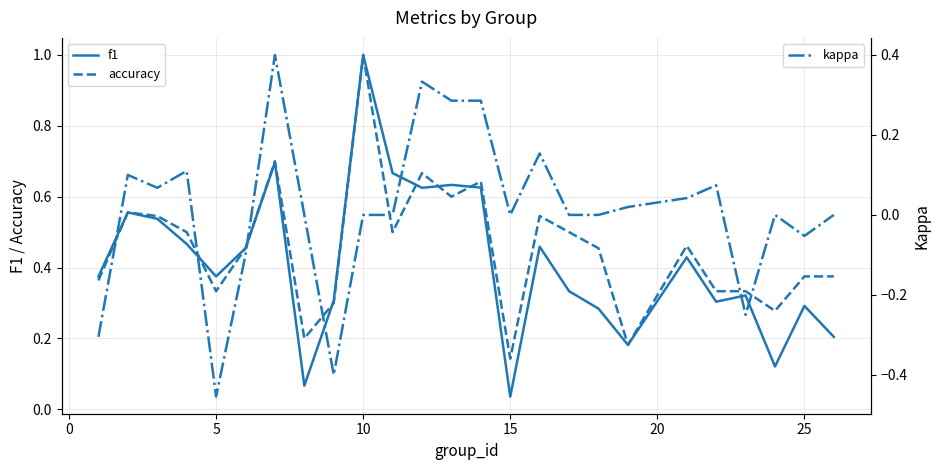

The value of accuracy at 25 is 1.2. True or false?

False